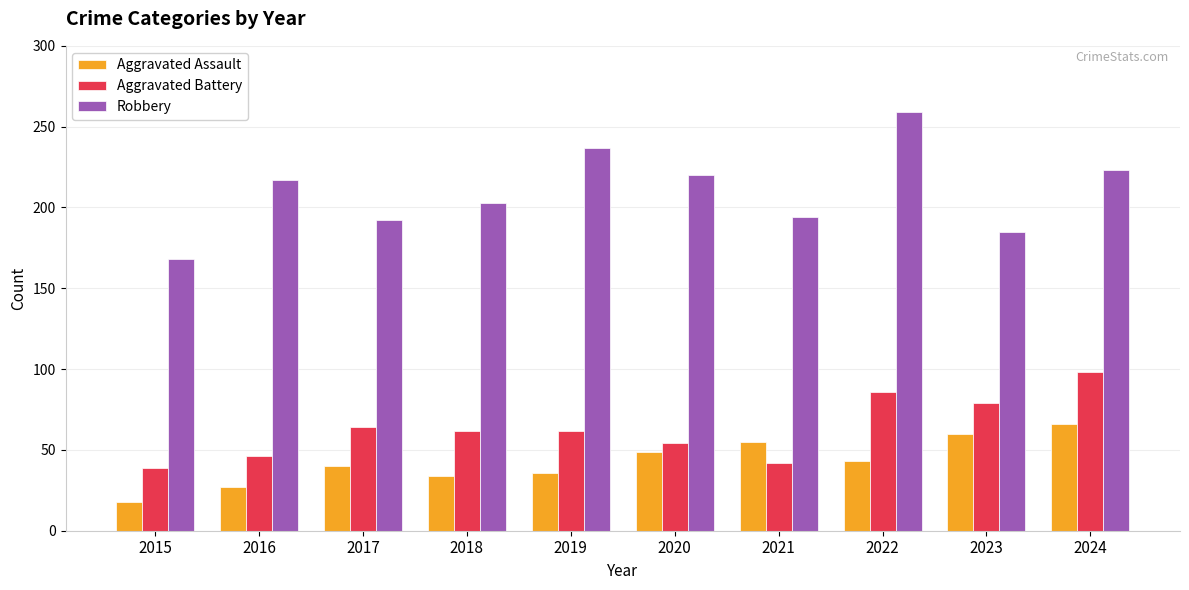

What is the difference between the highest and lowest values at 2018?

169